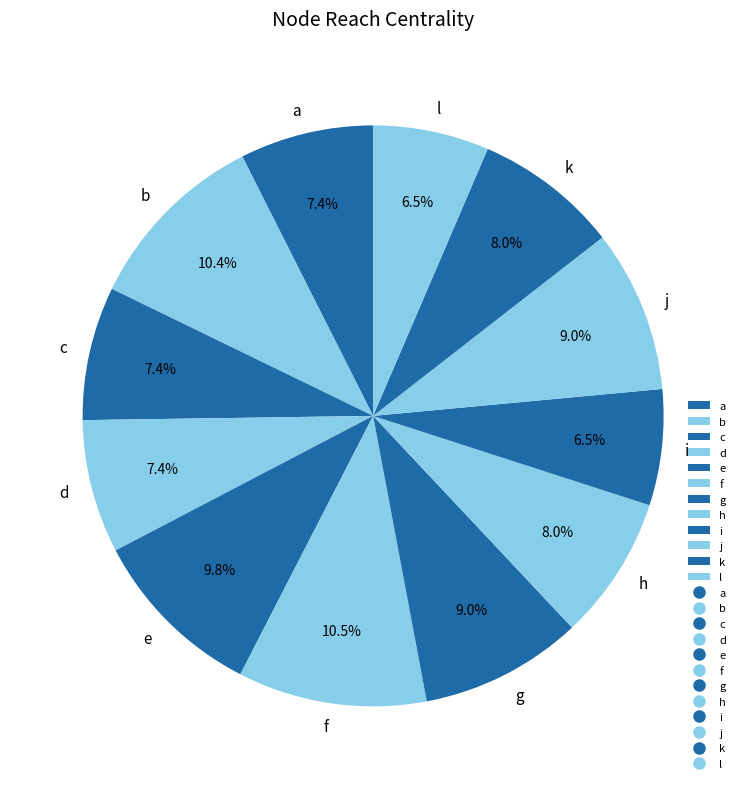

What is the ratio of the value at k to the value at f?

0.8